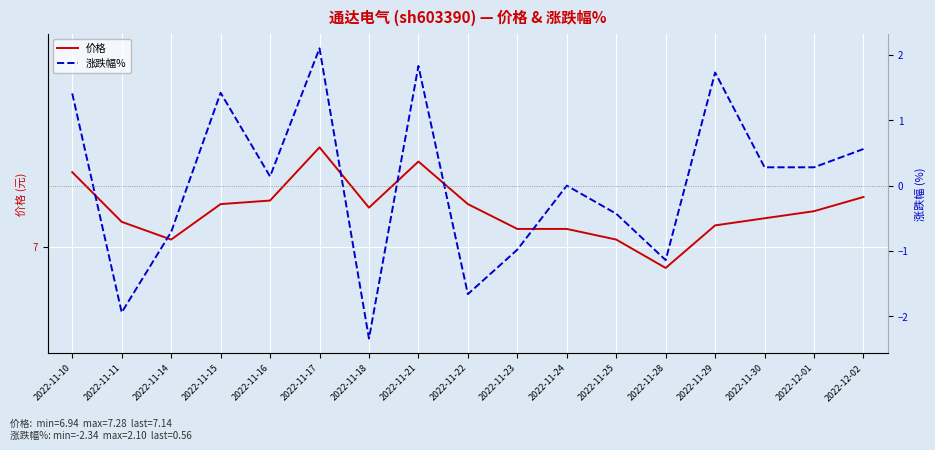

True or false: 价格 and 涨跌幅% cross at least once.

False